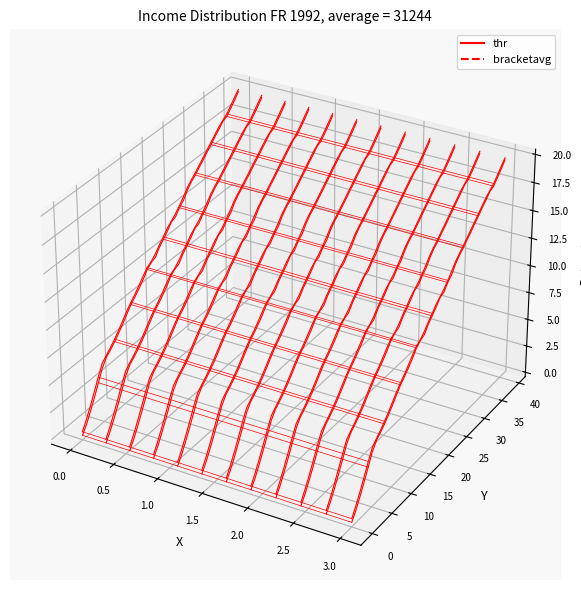

How many categories are shown in the chart?

40